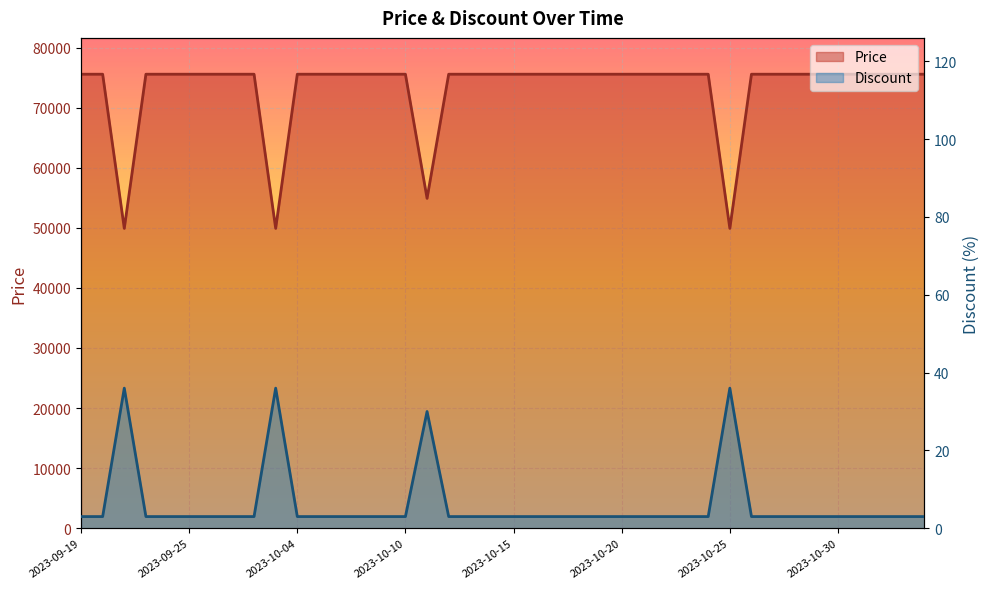

At how many categories does at least one series exceed 66162?

36